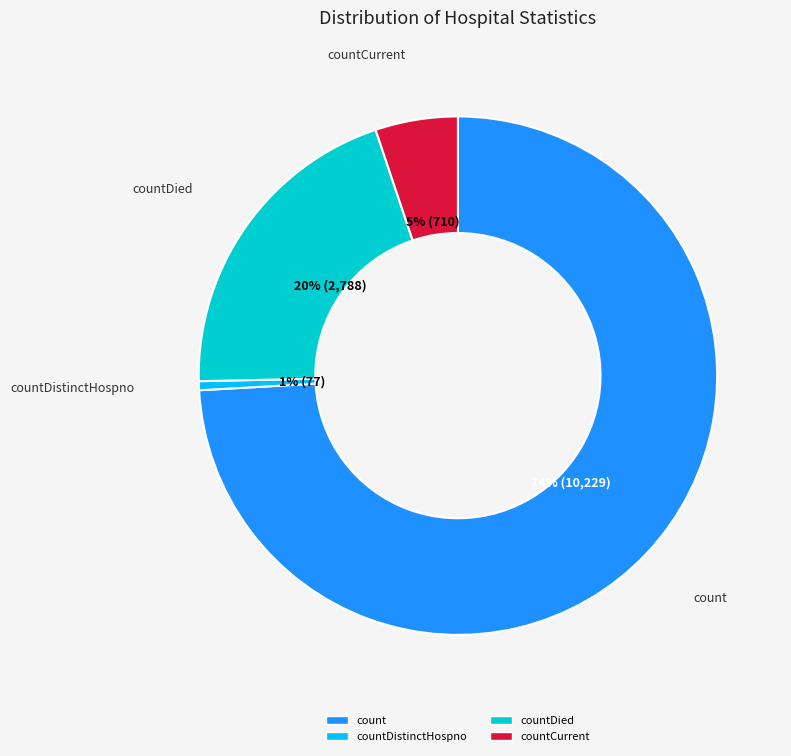

Does any single category account for the majority?

Yes